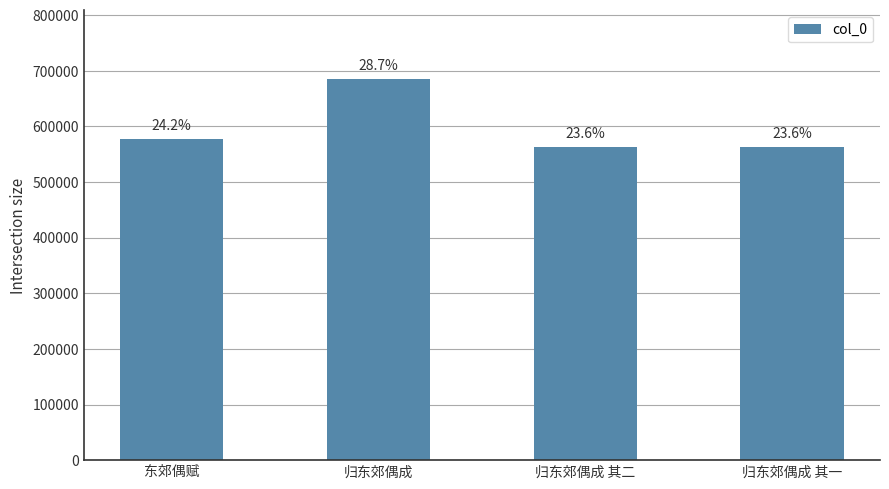

Which label corresponds to the largest value in the chart?

归东郊偶成